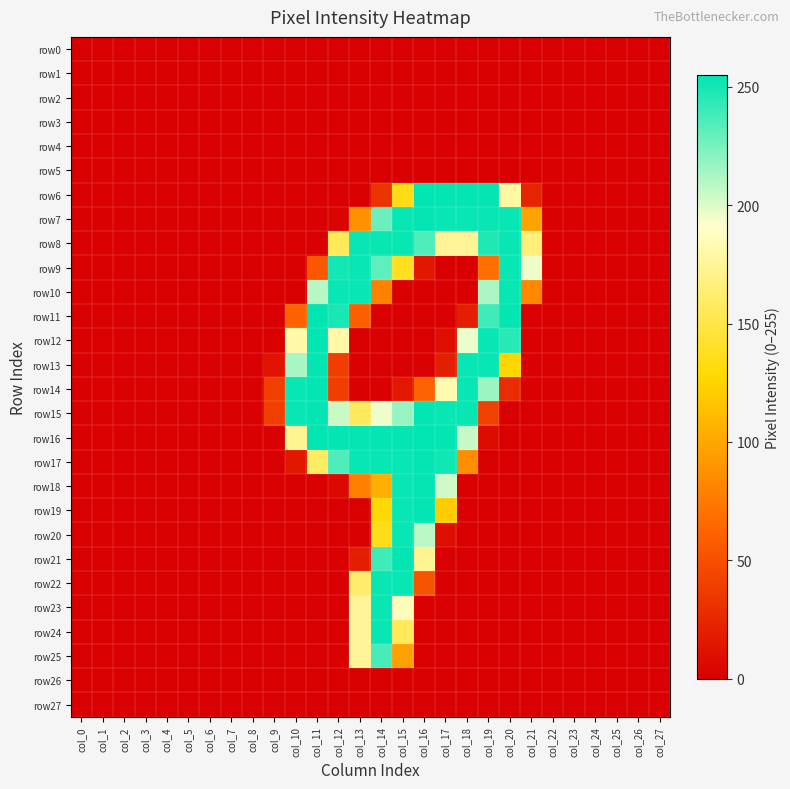

Between col_10 and col_24, which series saw the biggest shift?

row14